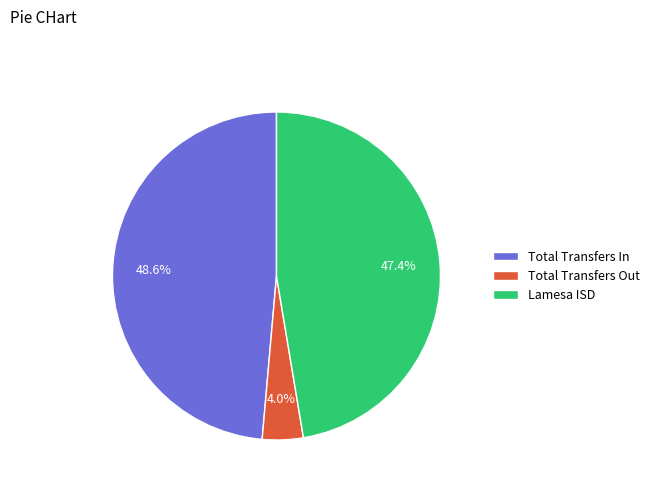

Which category has the smallest portion of the pie?

Total Transfers Out